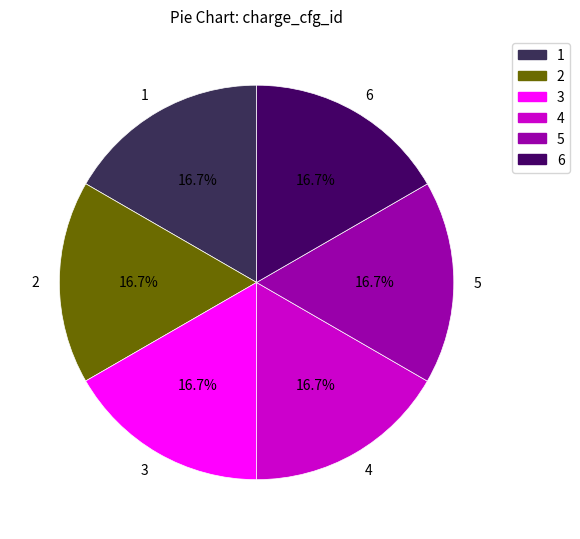

Does any single category account for the majority?

No